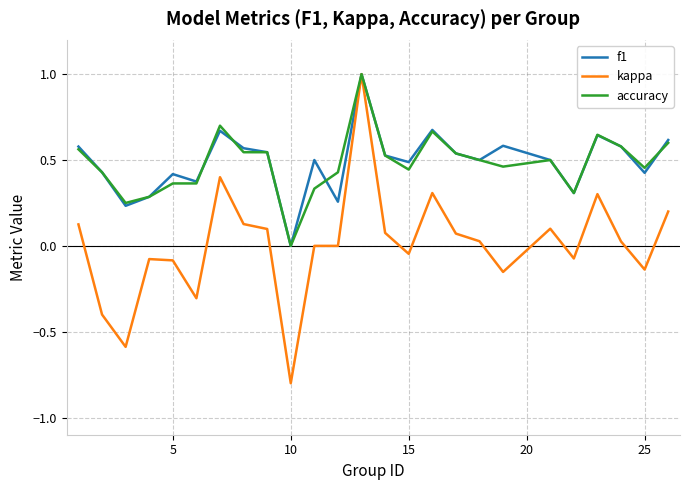

Which series has the widest spread of values?

kappa